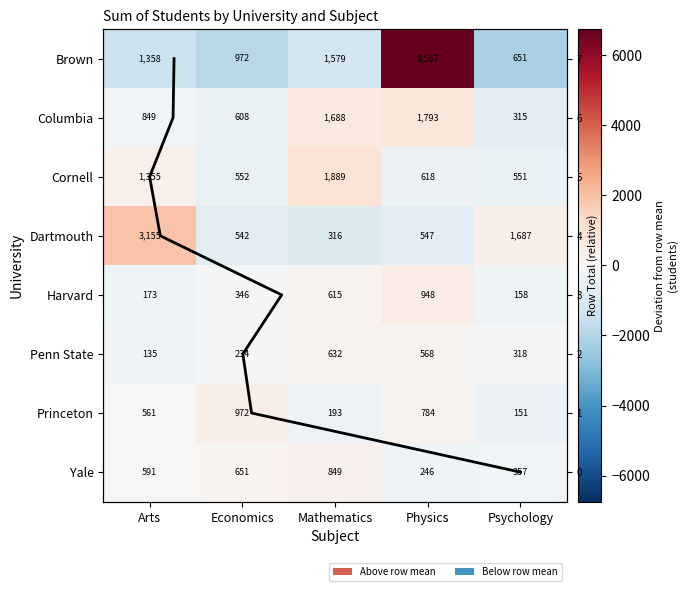

What is the difference between the maximum and minimum values in the Dartmouth series?

2839.0